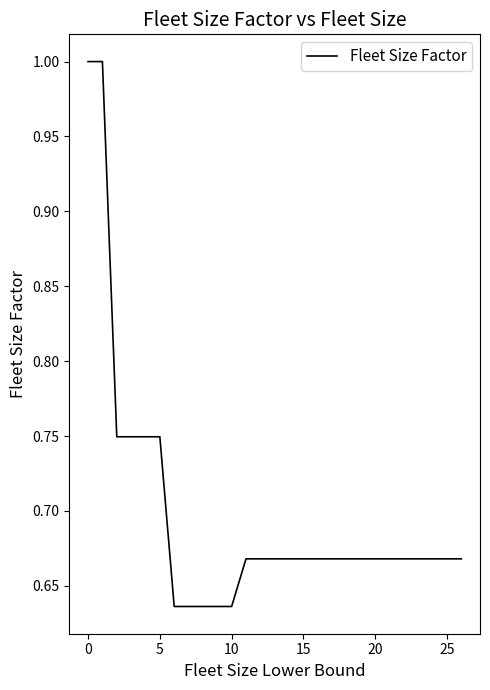

What is the greatest value displayed?

1.0